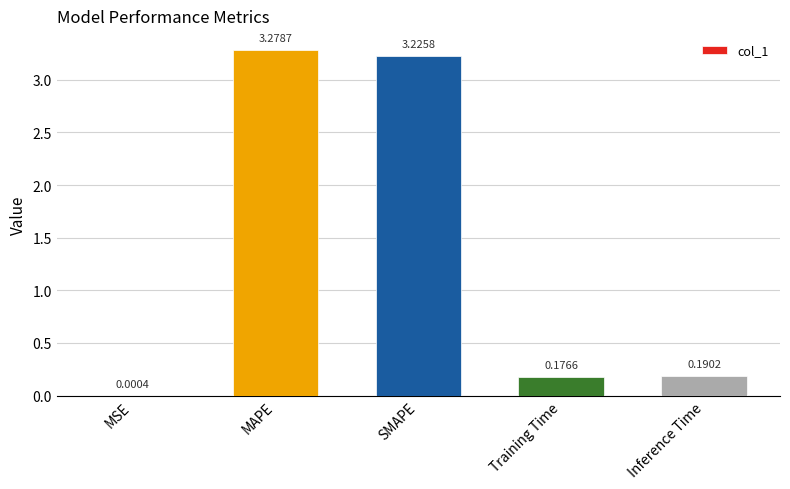

Between Training Time and MSE, which is larger?

Training Time